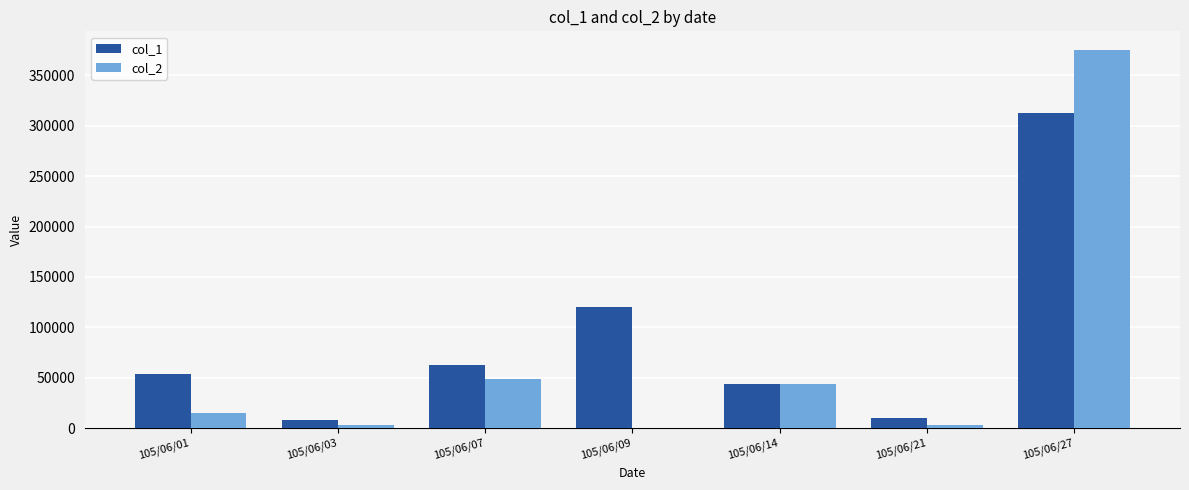

What are all the series names shown in the legend?

col_1, col_2